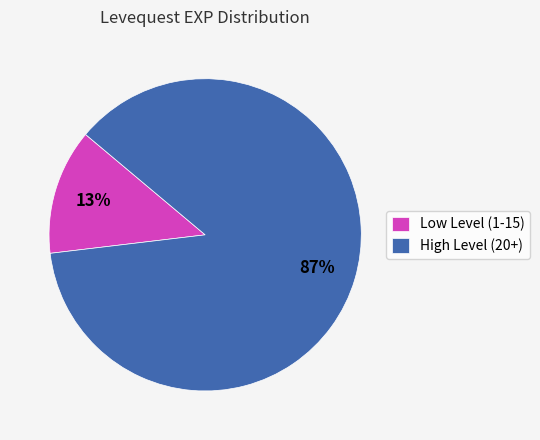

What percentage is the High Level (20+) slice, to the nearest percent?

87%